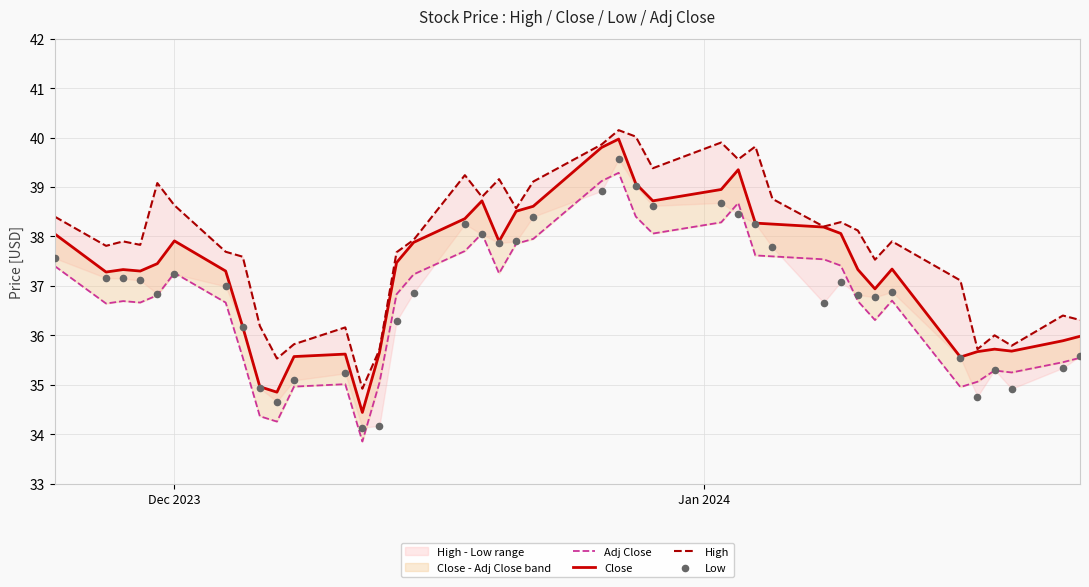

Which series contains the highest Y value?

High